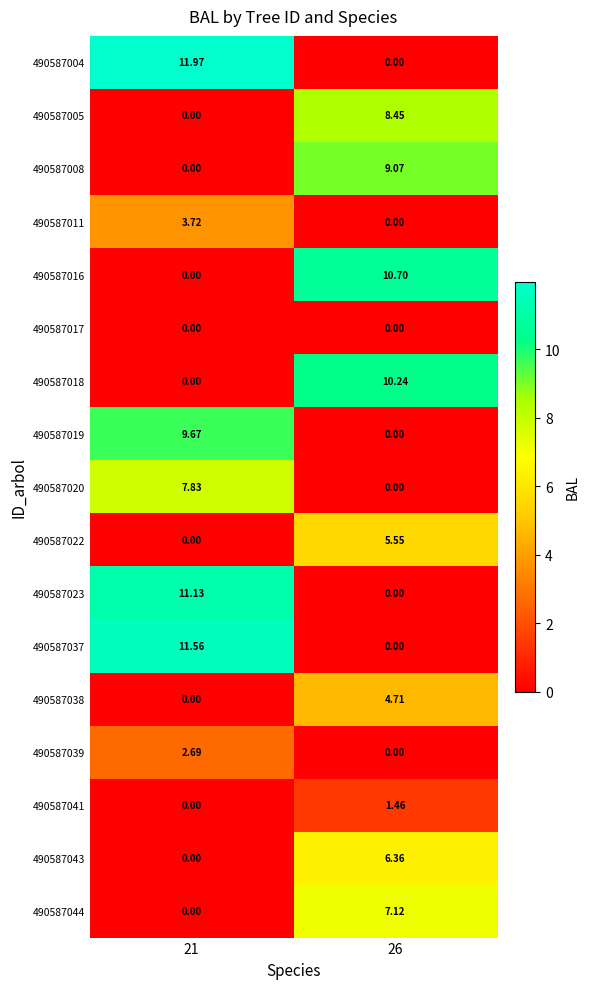

Which series has the widest spread of values?

490587004